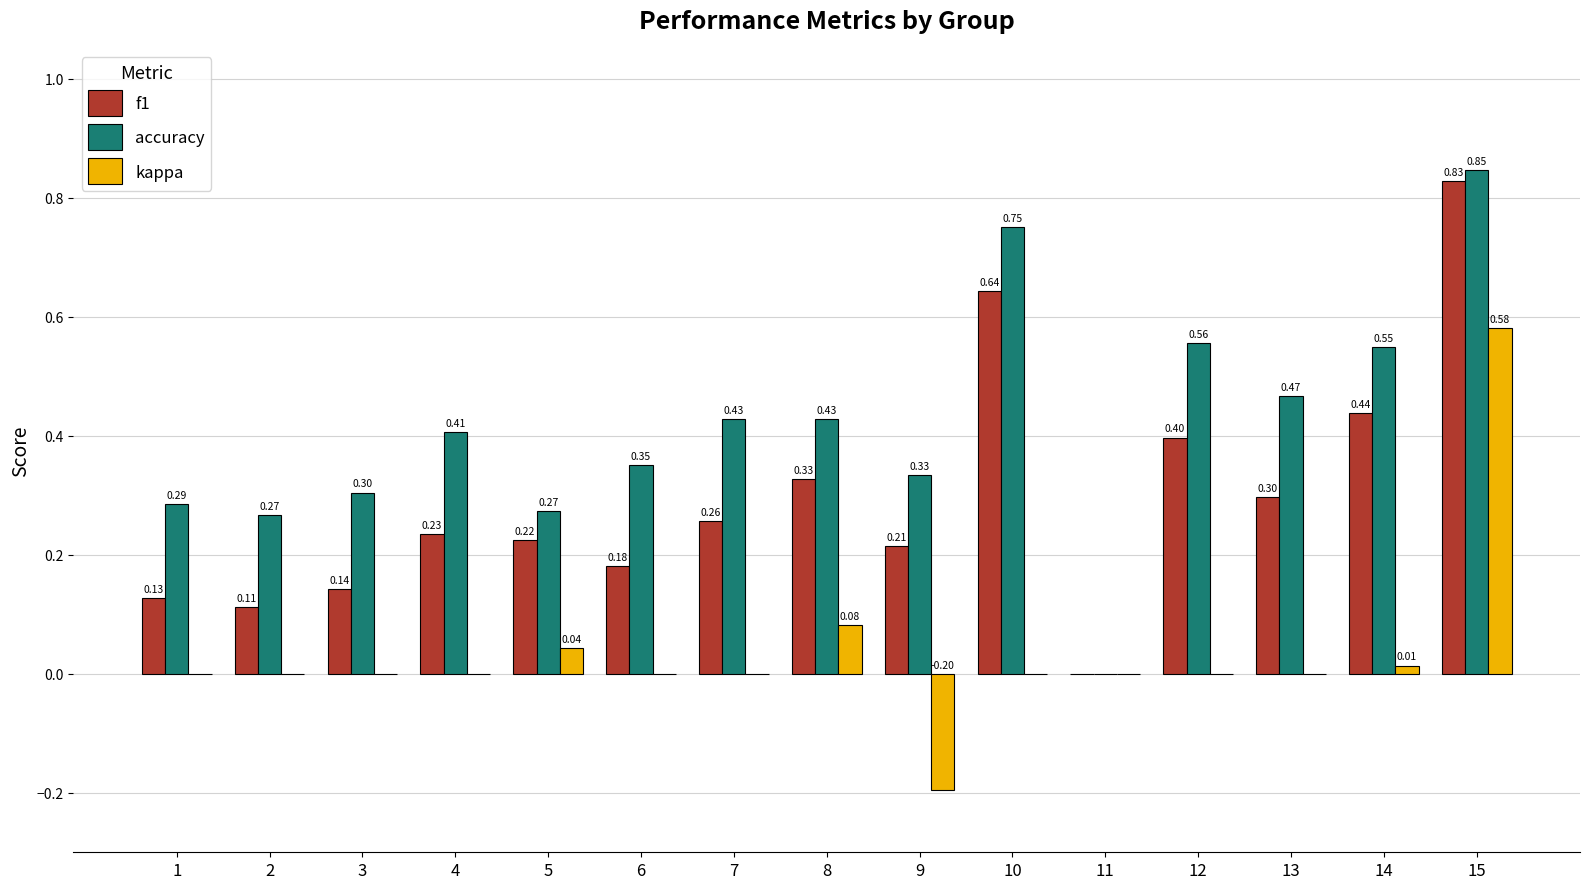

The kappa series shows 0.0 at 2. True or false?

True